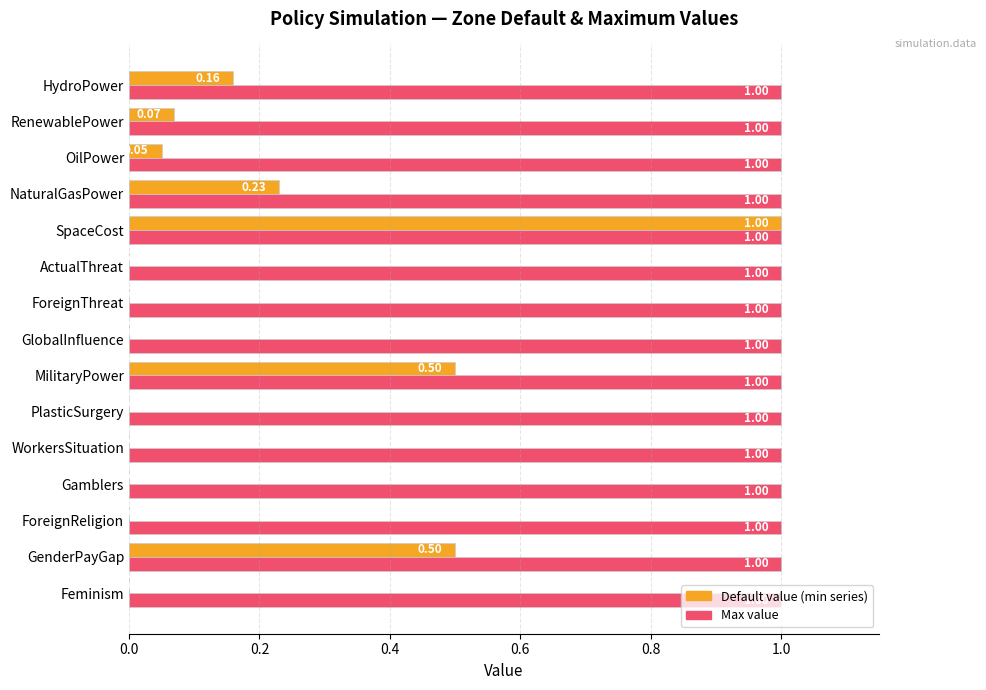

At which category is the sum across all series the highest?

SpaceCost